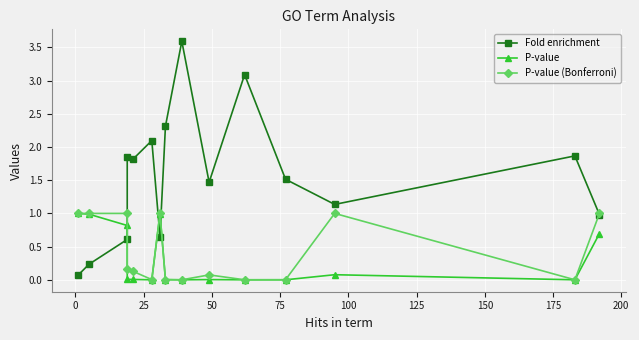

In P-value, how many points are higher than both neighbors (excluding endpoints)?

3